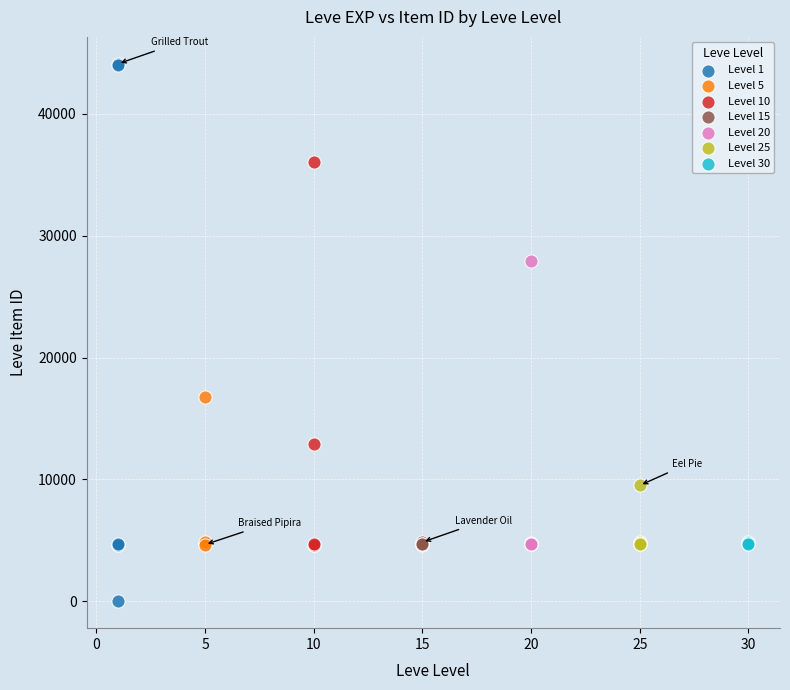

Which series reaches the minimum Y coordinate?

Level 1